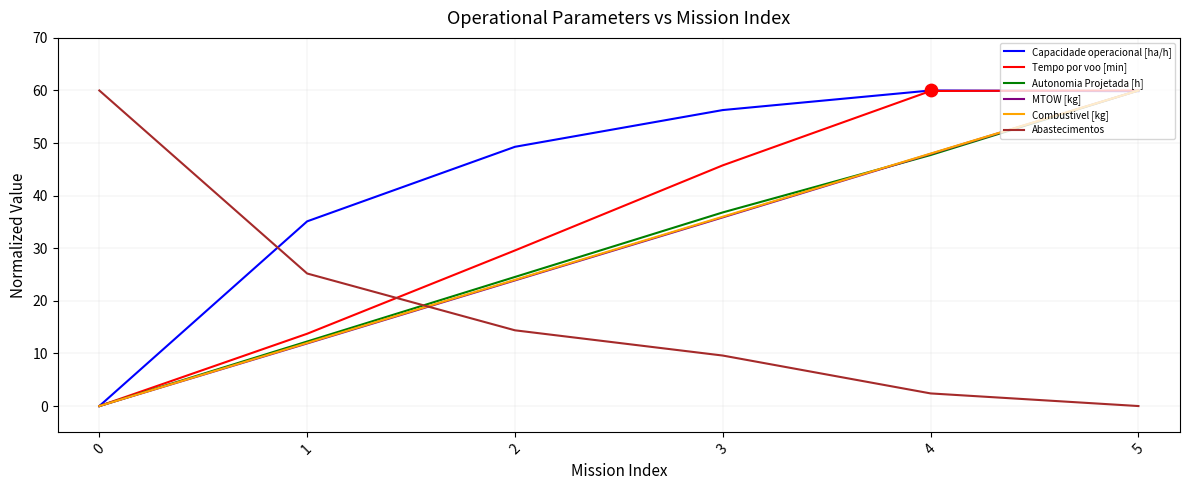

What is the total value across all series at 0?

60.0